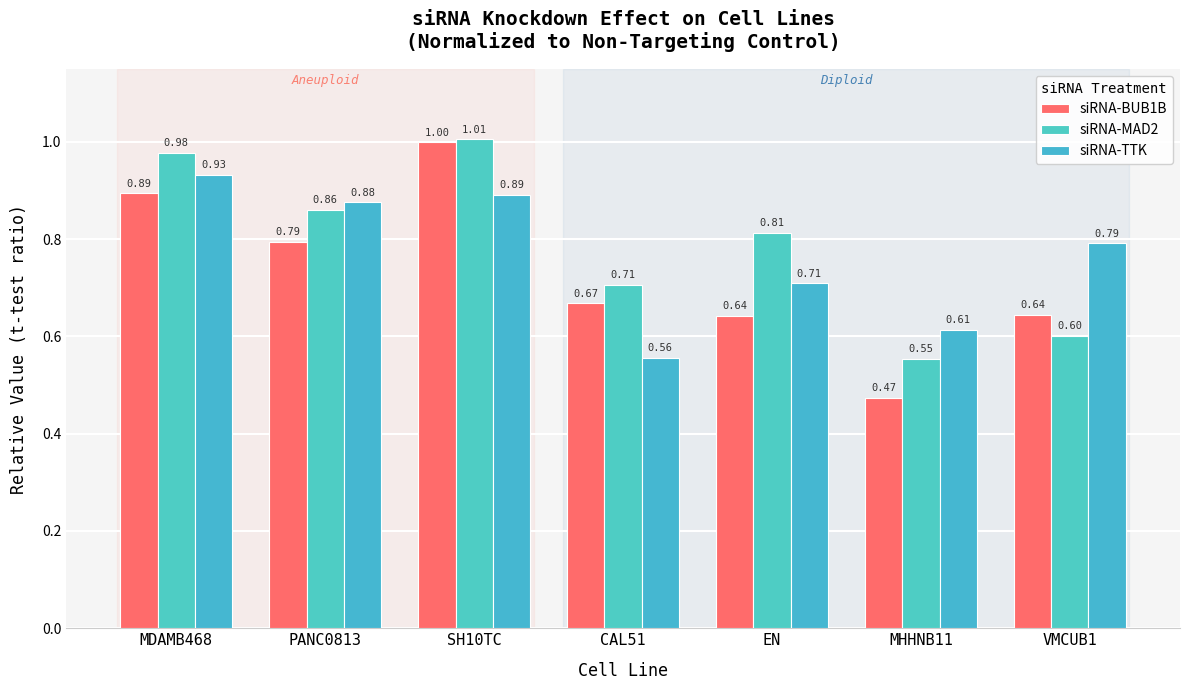

What are all the series names shown in the legend?

siRNA-BUB1B, siRNA-MAD2, siRNA-TTK